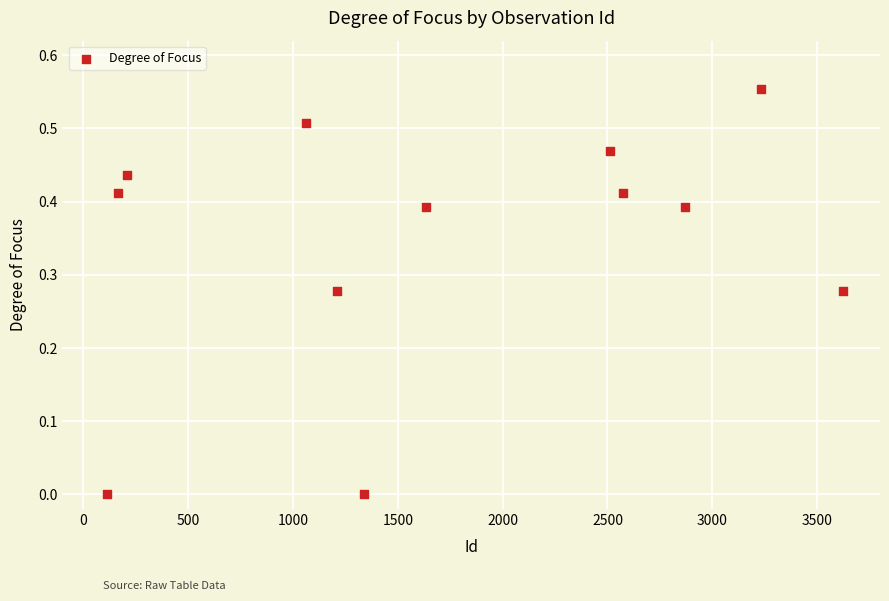

What is the range of X values (max minus min)?

3509.0